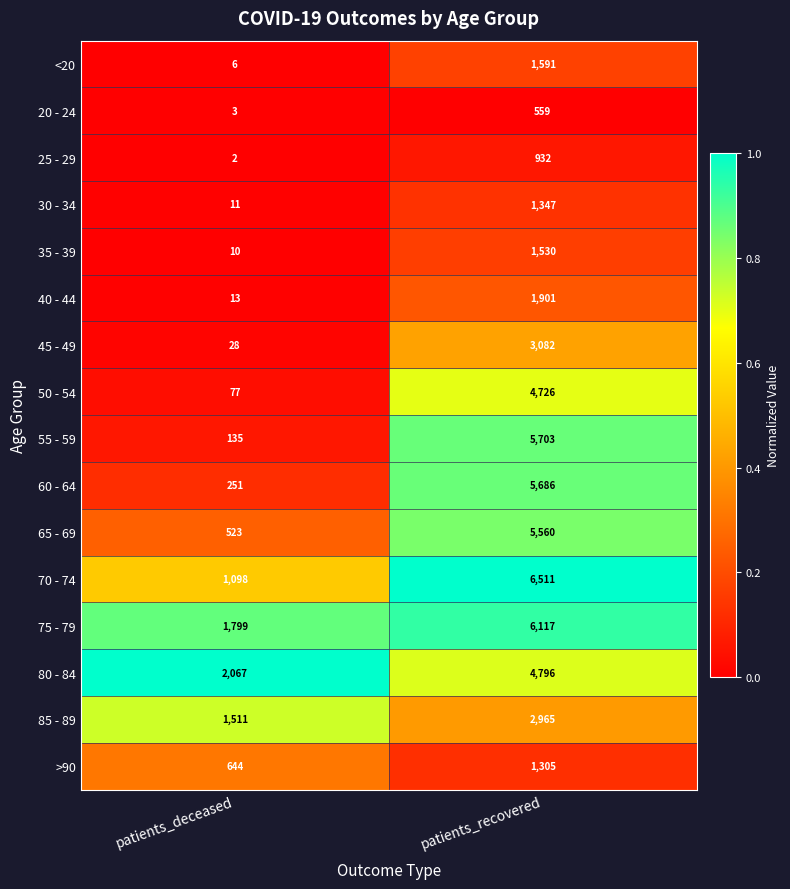

How many categories are shown in the chart?

2